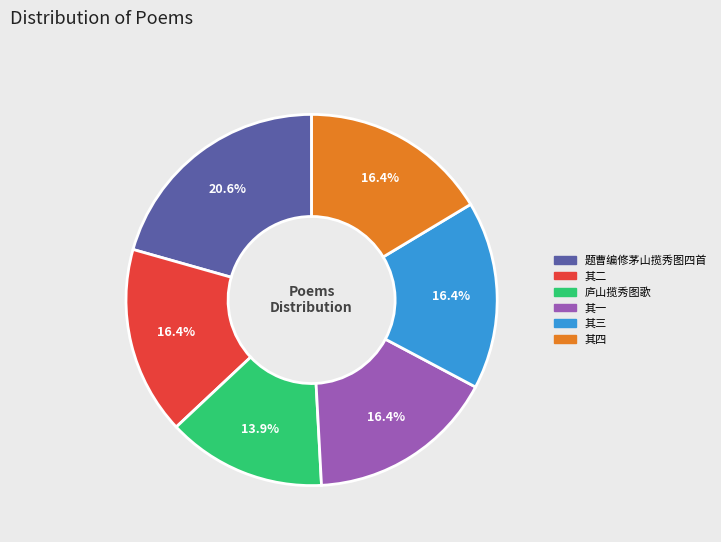

Is there any slice that represents more than half of the pie?

No